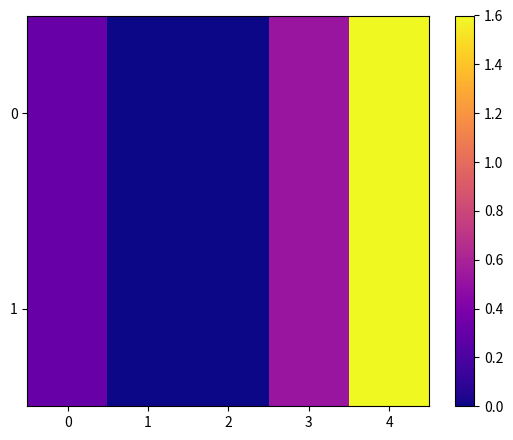

Reading left to right, extract all data points from this chart.

0: 0=0.3	1=0.0	2=0.0	3=0.5	4=1.6
1: 0=0.3	1=0.0	2=0.0	3=0.5	4=1.6